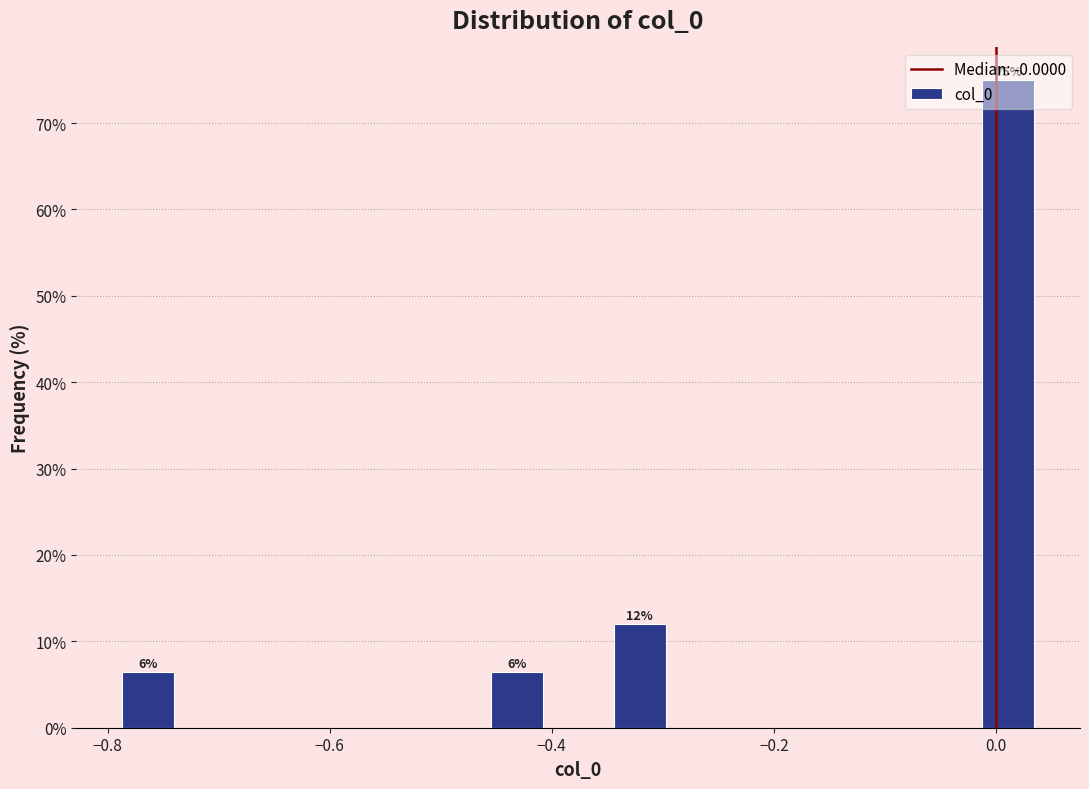

Read against the x-axis, roughly where is the centre of the tallest bar?

0.02